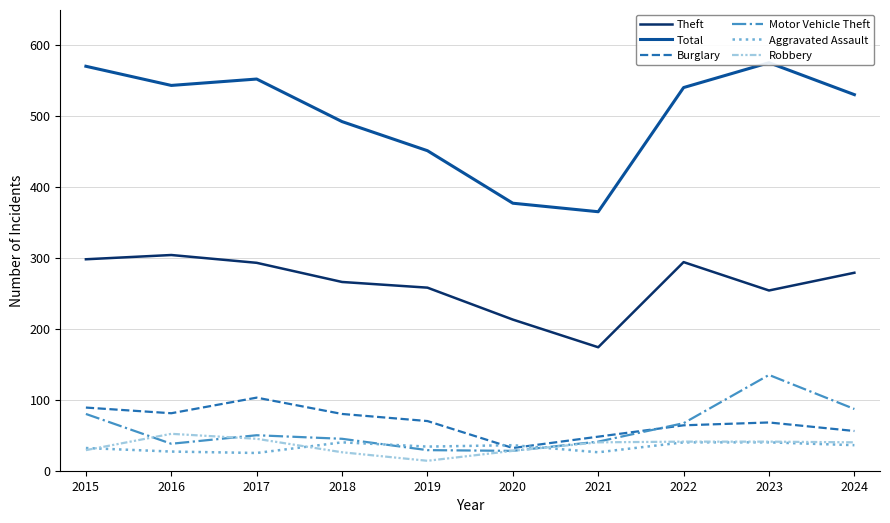

What is the difference between the maximum and minimum values in the Aggravated Assault series?

15